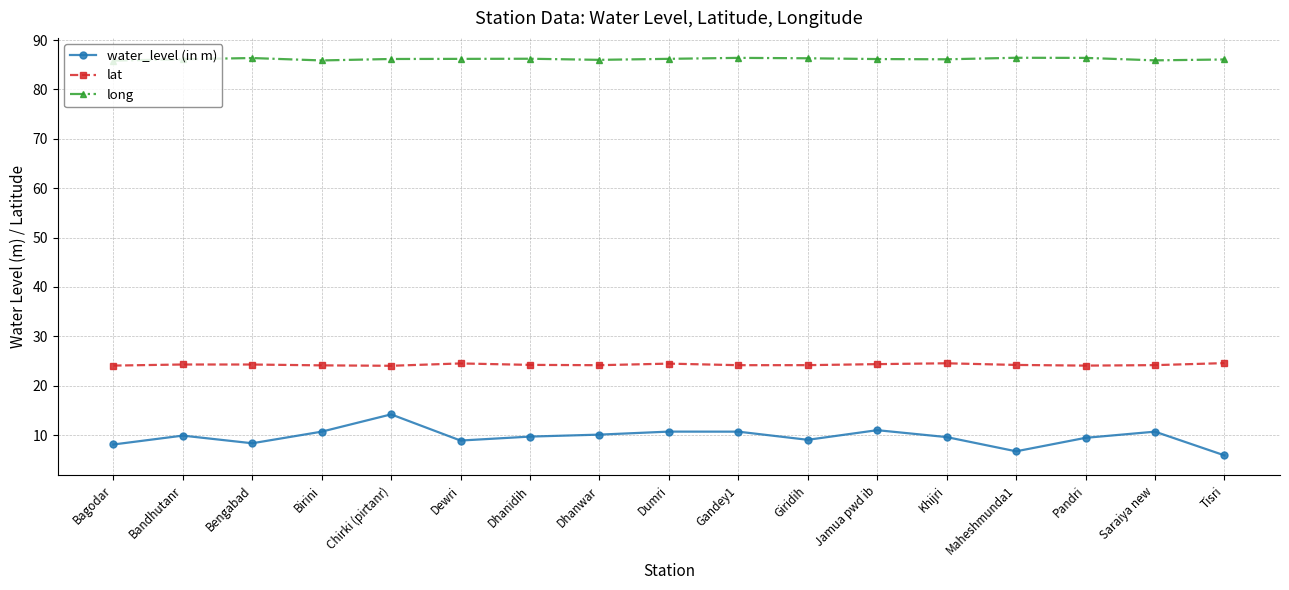

What is the average value of the lat series?

24.3